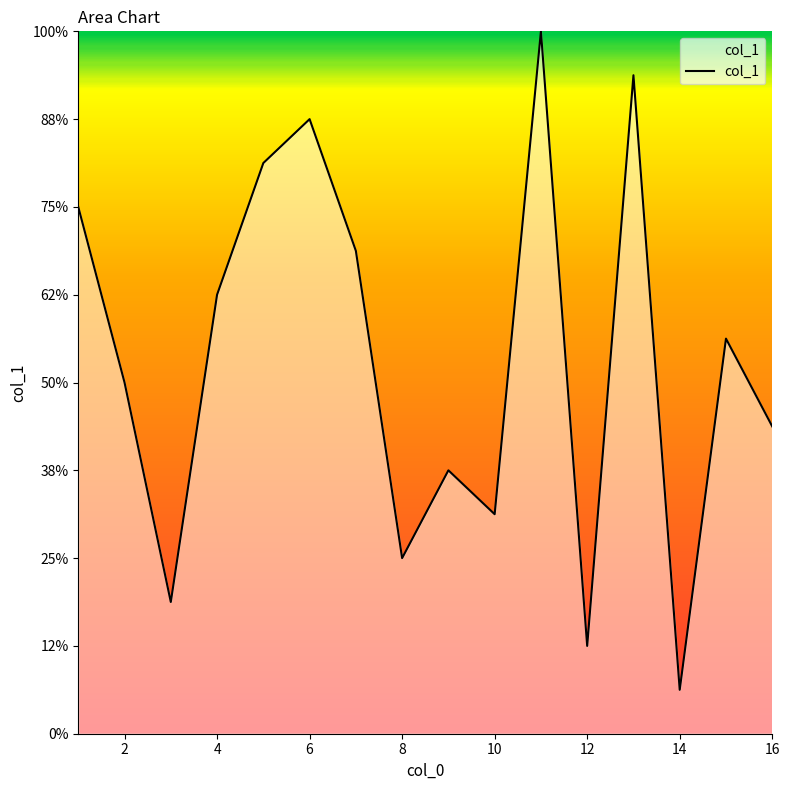

Is this an area chart (filled region under the line)?

Yes